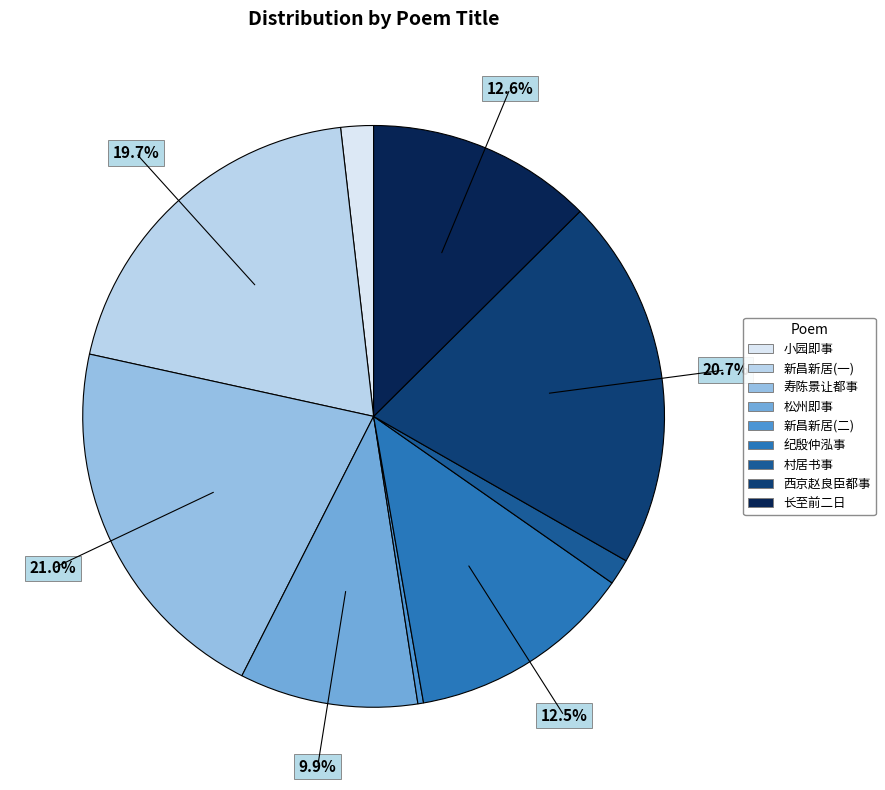

Is there any slice that represents more than half of the pie?

No